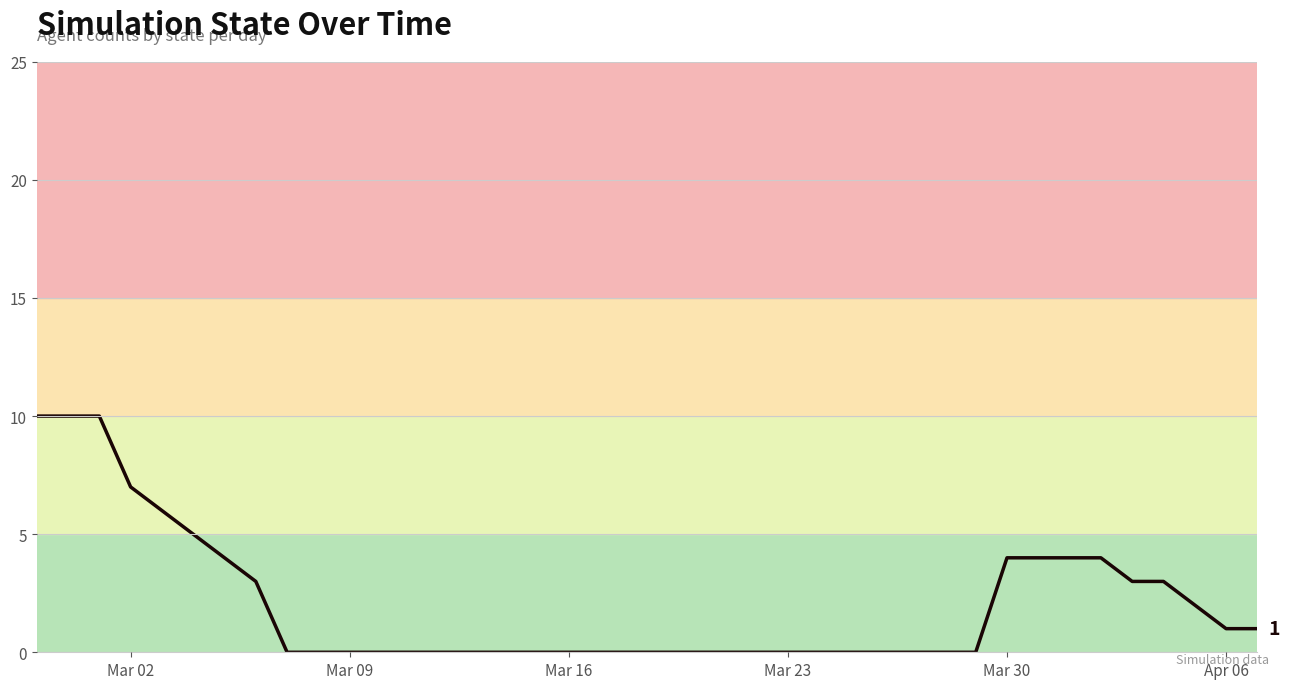

What is the greatest value displayed?

10